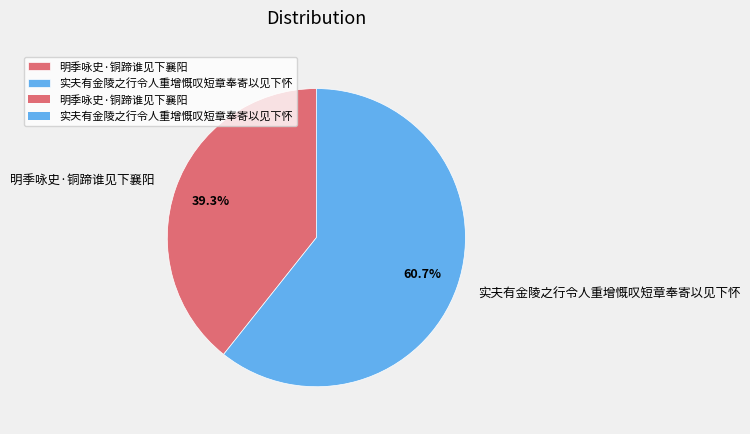

To the nearest percent, what is the average slice percentage?

50%